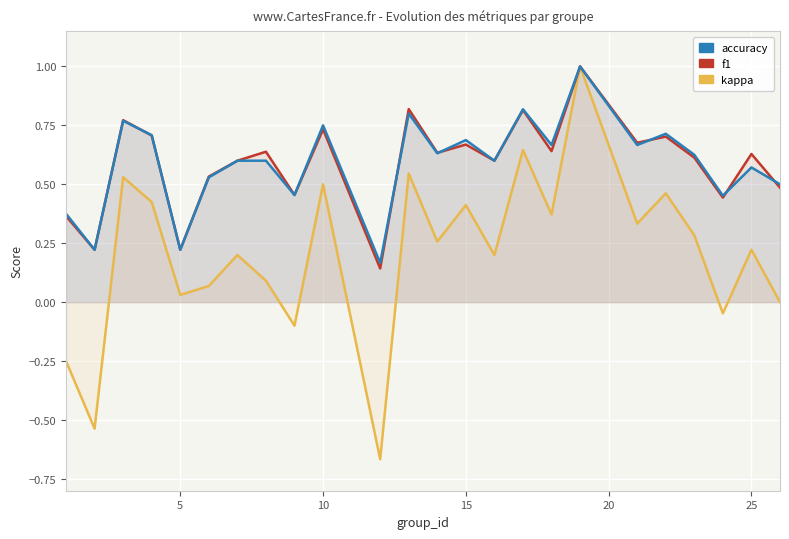

How many negative values does the kappa series have?

5